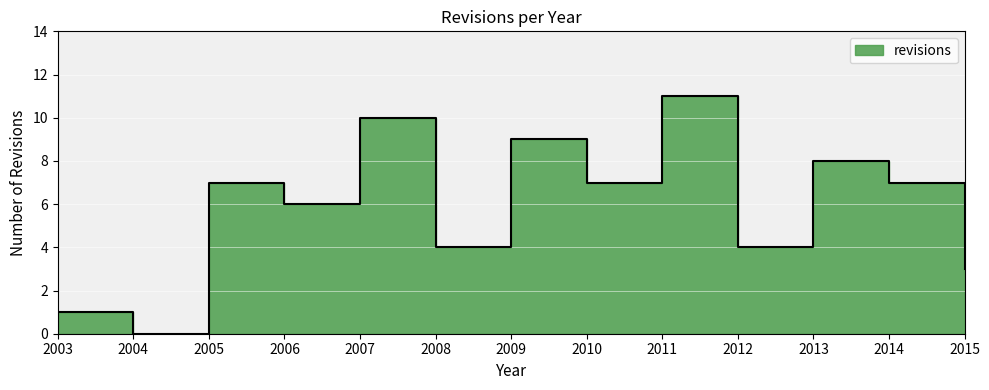

What is the value of the 4th point from the left?

6